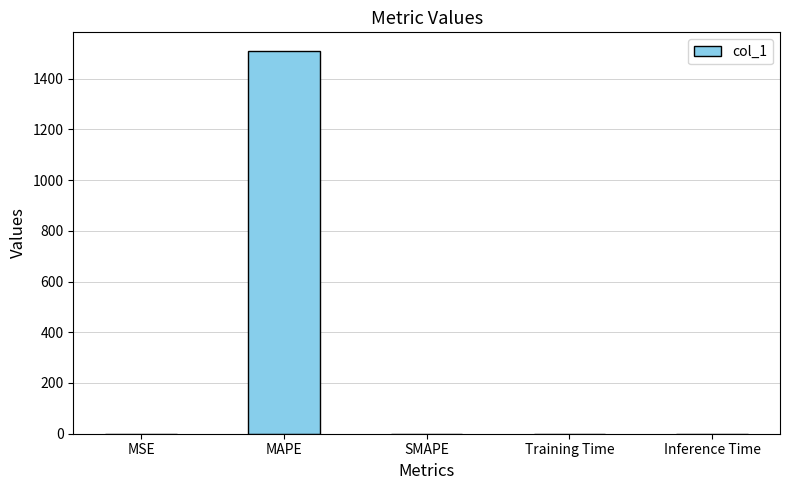

What is the greatest value displayed?

1507.0